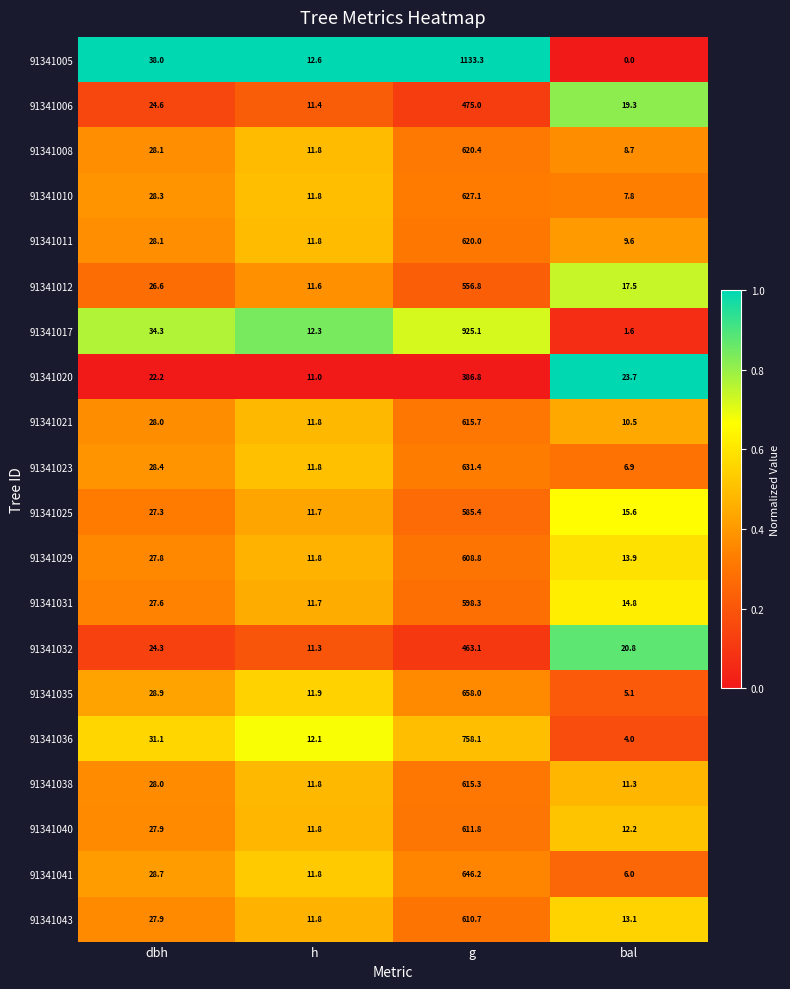

What is the difference between the highest and lowest values at g?

746.5